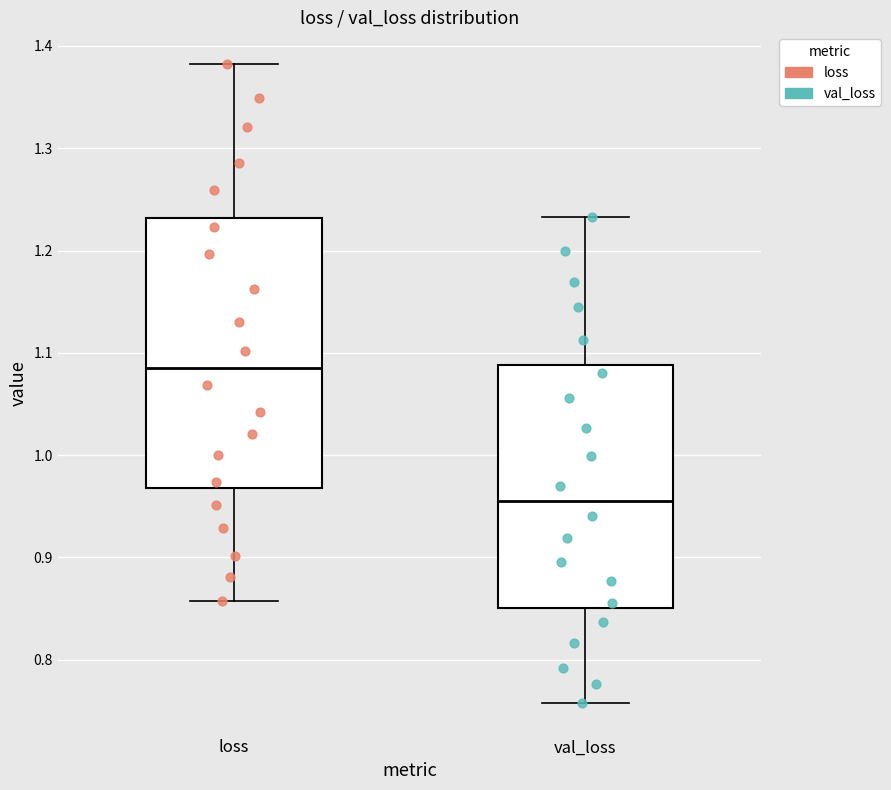

Which box is the tallest, from its lower edge to its upper edge?

loss